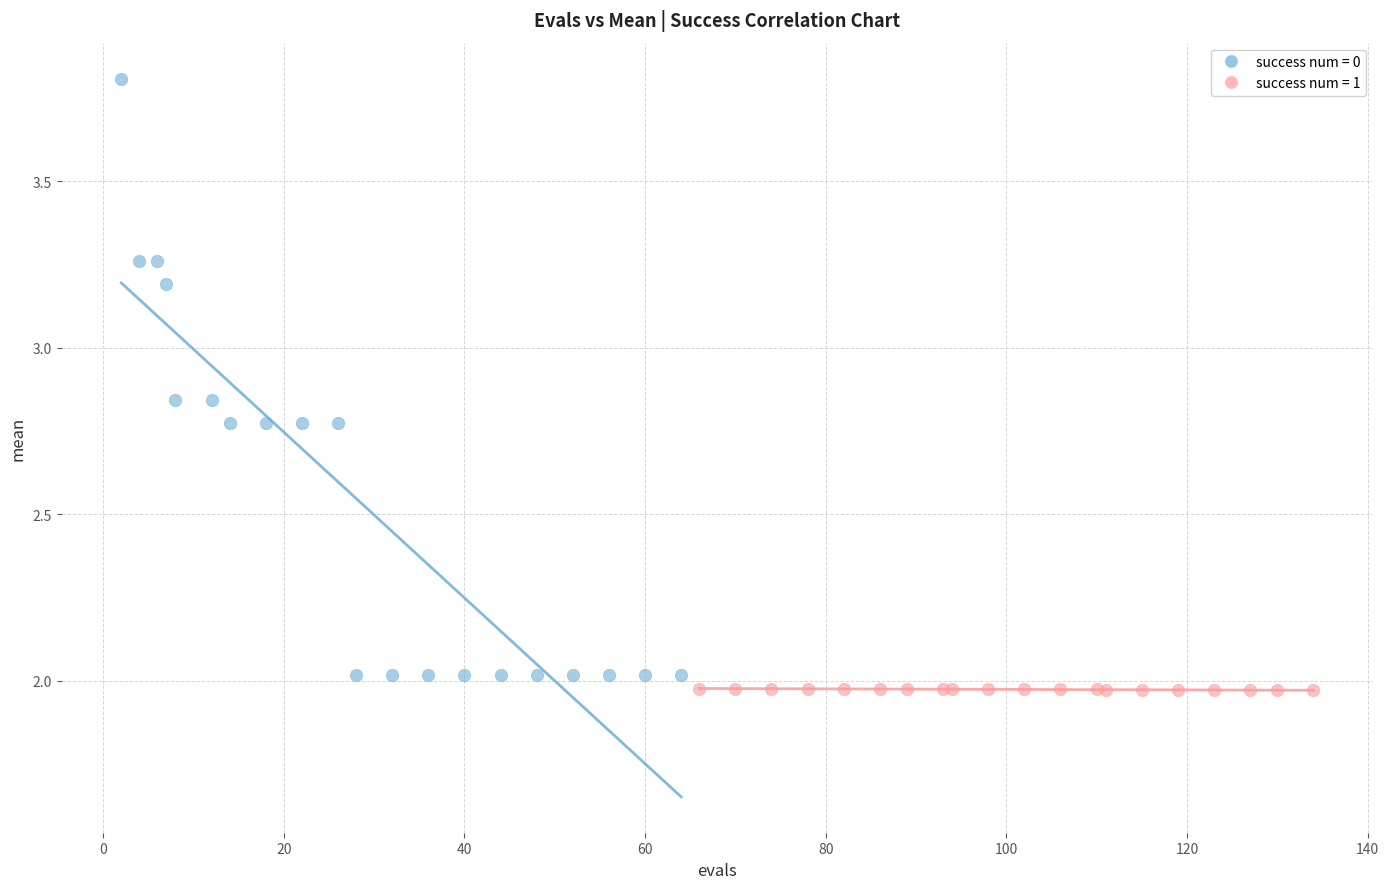

Which series reaches the maximum Y coordinate?

success num = 0